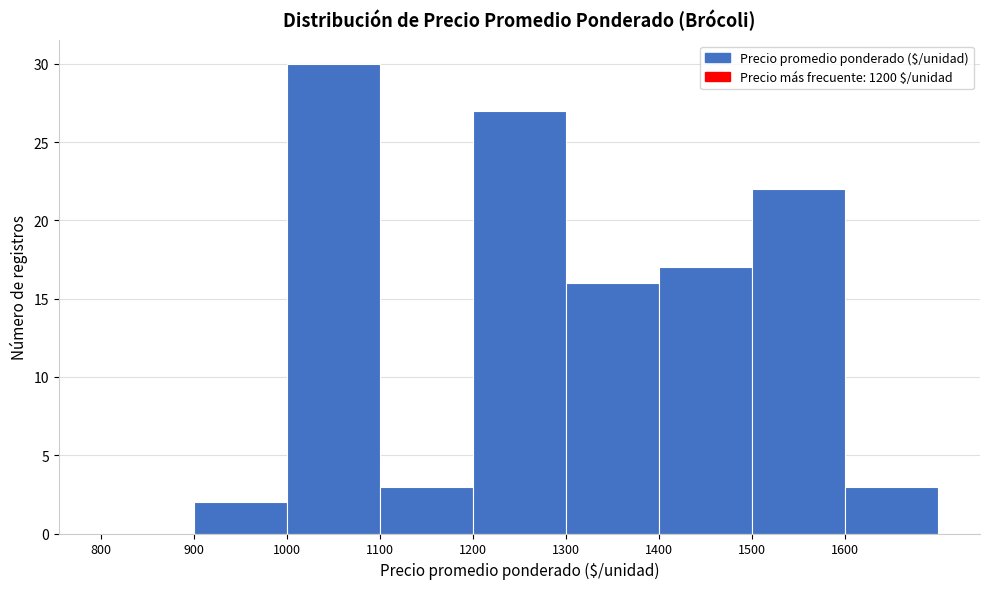

Reading left to right, list every bar in this chart as the range it spans on the x-axis followed by its height. The values are not printed on the chart, so give them approximately, as read against the axis.

800 to 900: 0
900 to 1000: 2
1000 to 1100: 30
1100 to 1200: 3
1200 to 1300: 27
1300 to 1400: 16
1400 to 1500: 17
1500 to 1600: 22
1600 to 1700: 3